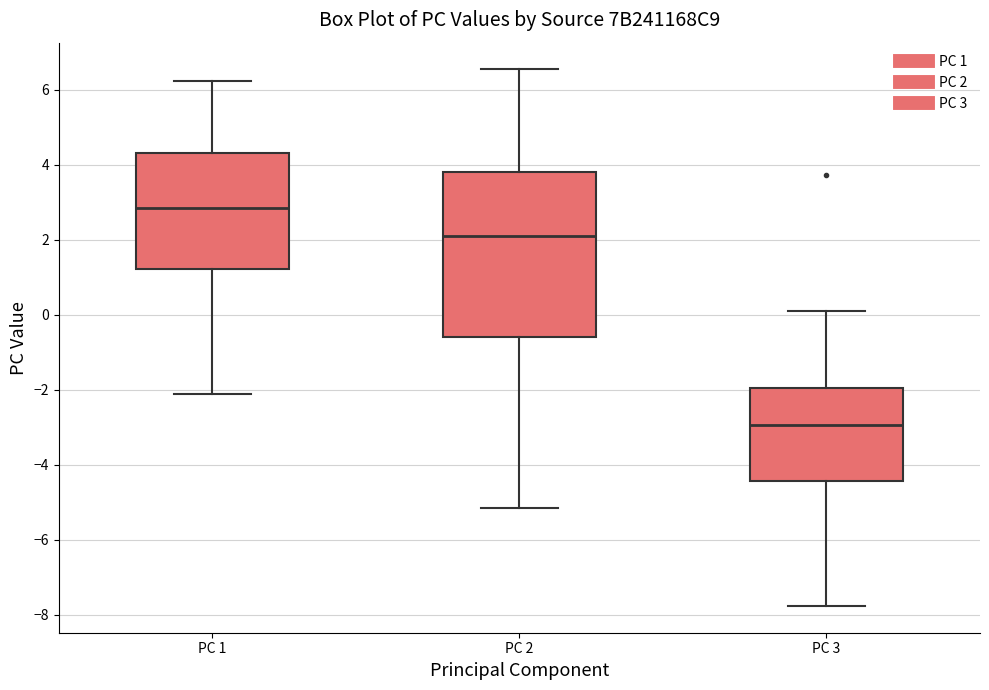

Where is the lower edge of the box for PC 1 on the y-axis? The values are not printed on the chart, so give them approximately, as read against the axis.

1.2